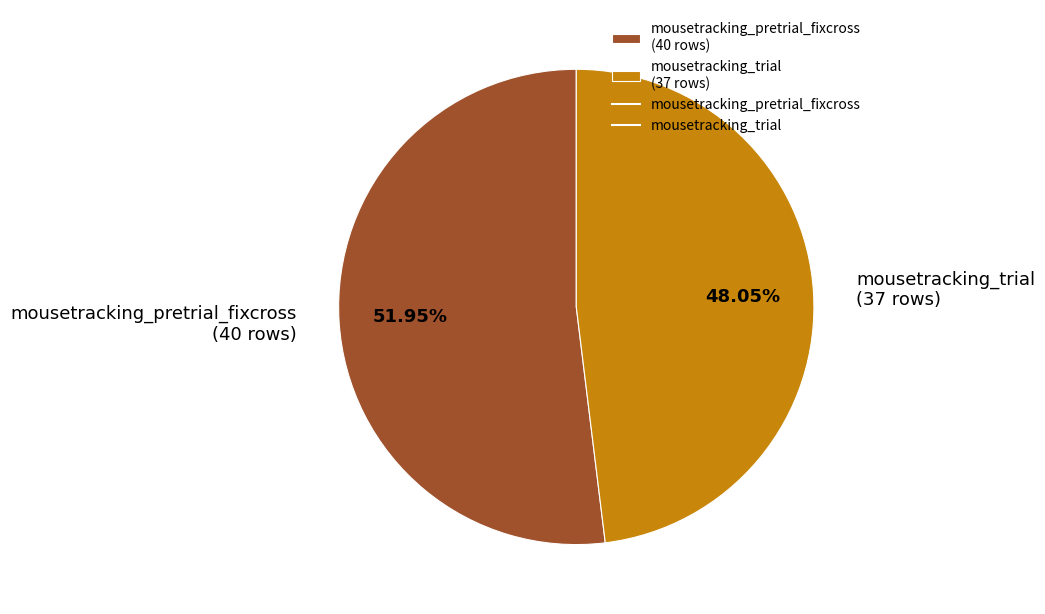

Is there any slice that represents more than half of the pie?

Yes